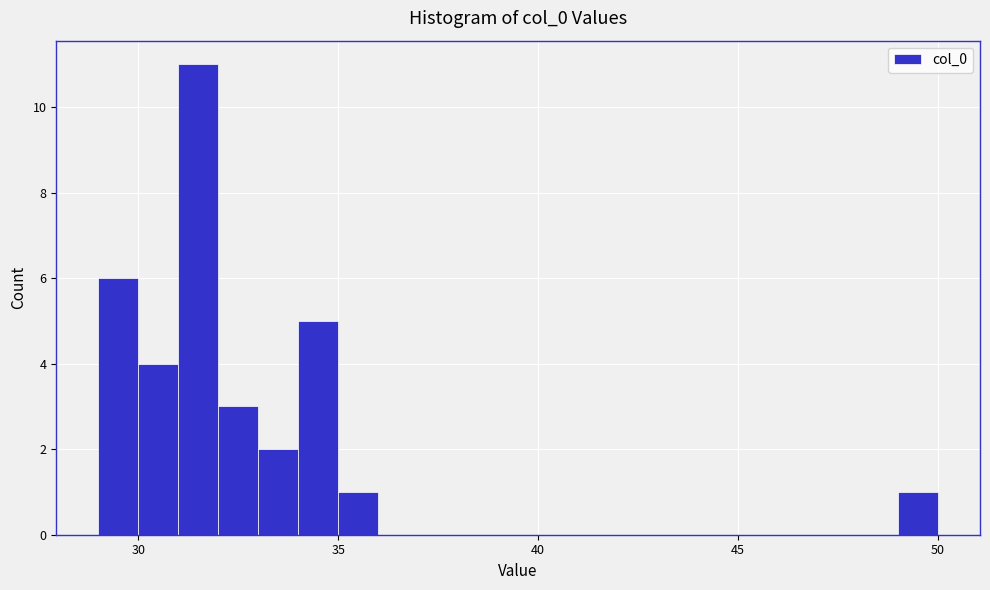

Around what value on the x-axis is the tallest bar? Give the approximate position of its centre, as read against the axis.

31.5